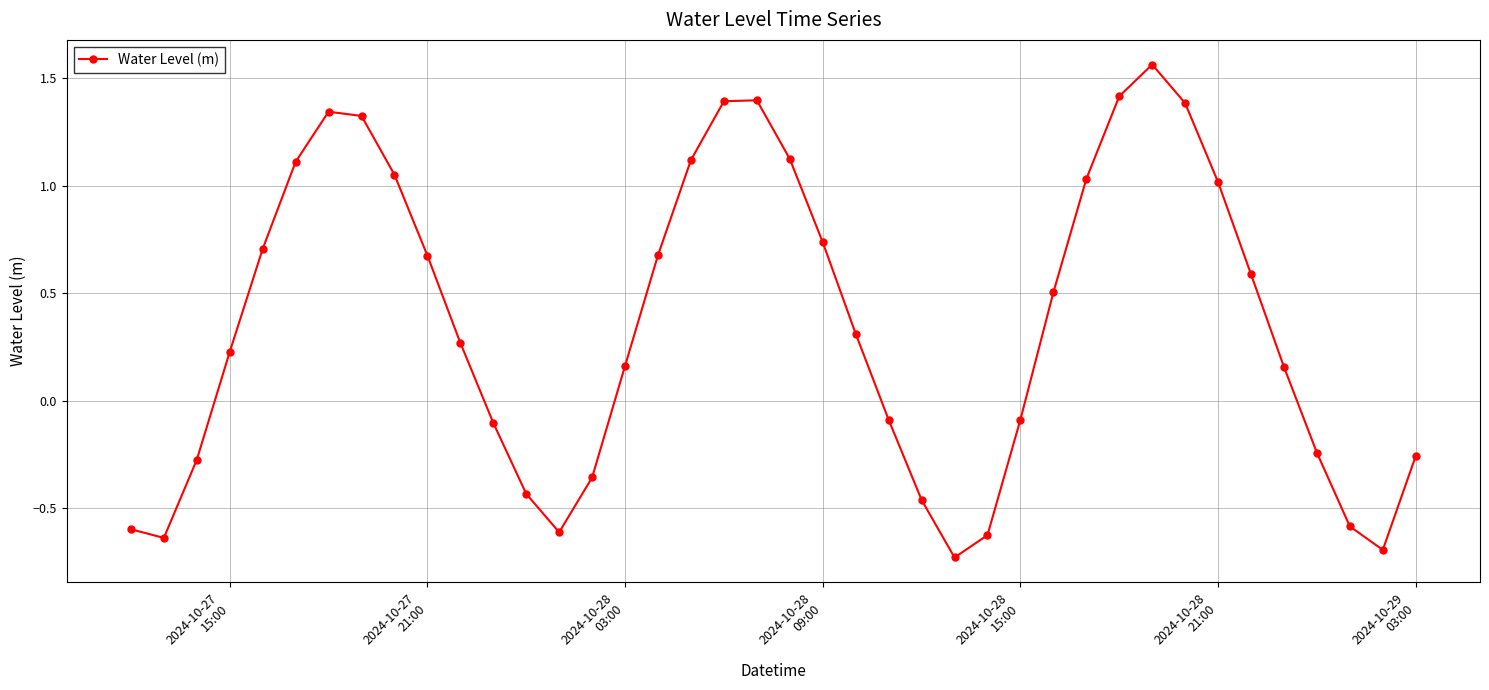

True or false: the data has more than 0 interior local peaks.

True